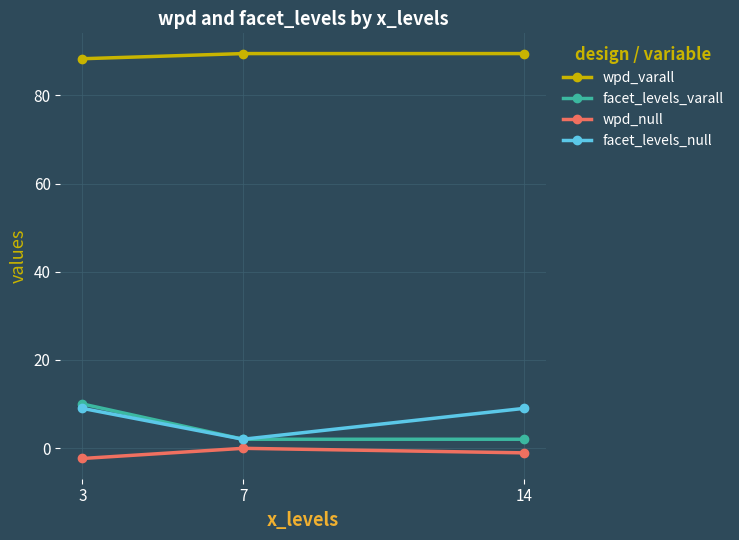

Which category has the highest value in the facet_levels_varall series?

3